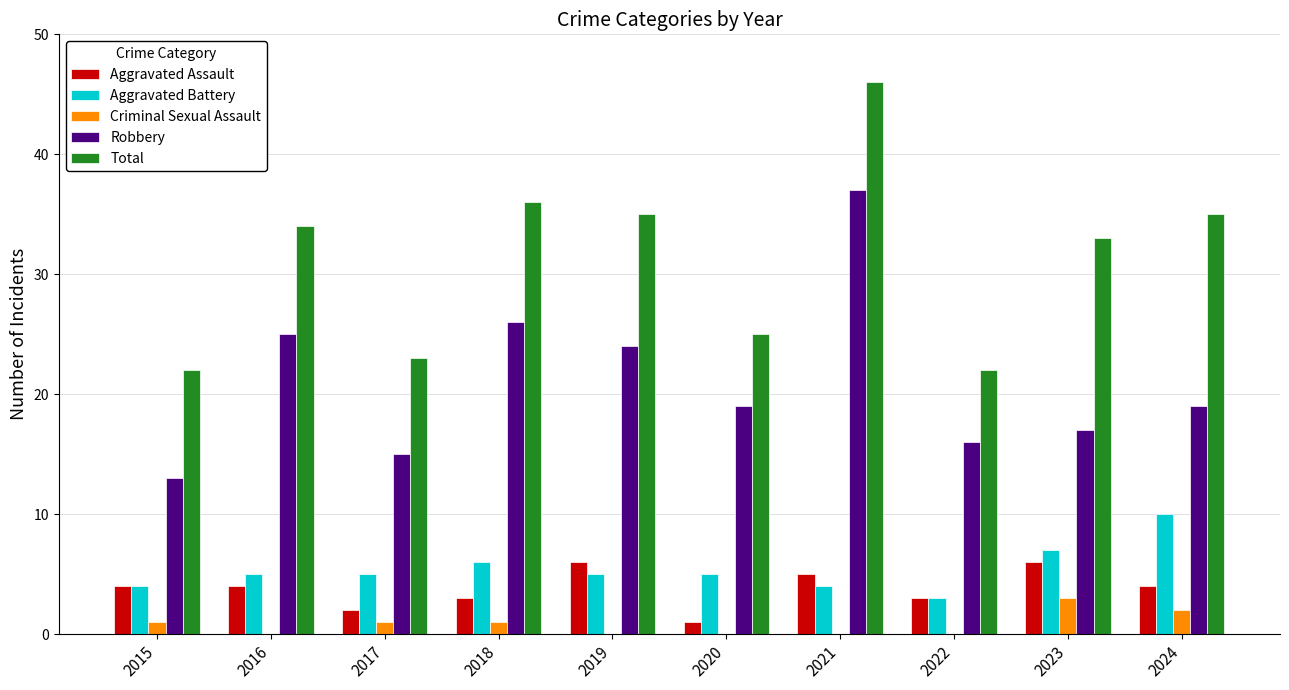

What is the highest value of the Robbery series?

37